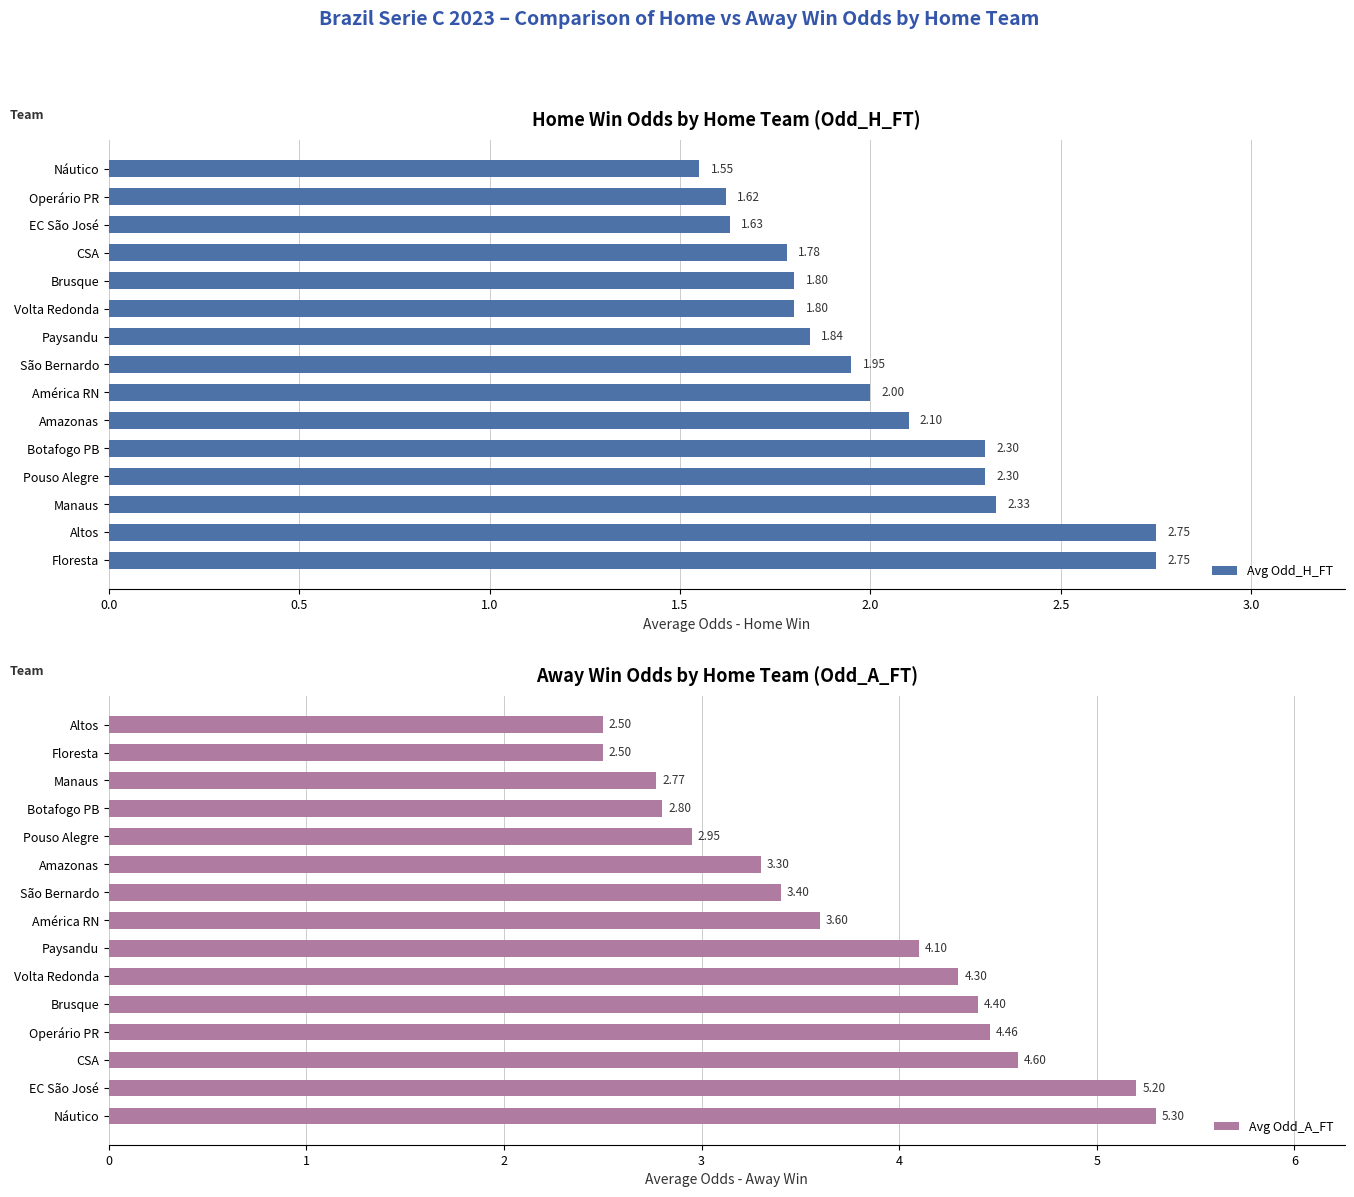

What is the sum of the Avg Odd_H_FT values at Amazonas and EC São José?

3.7